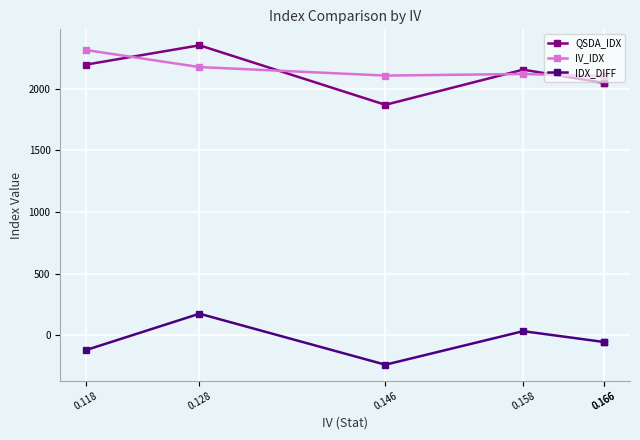

What is the sum of the IDX_DIFF values at 0.158 and 0.166?

-18.0